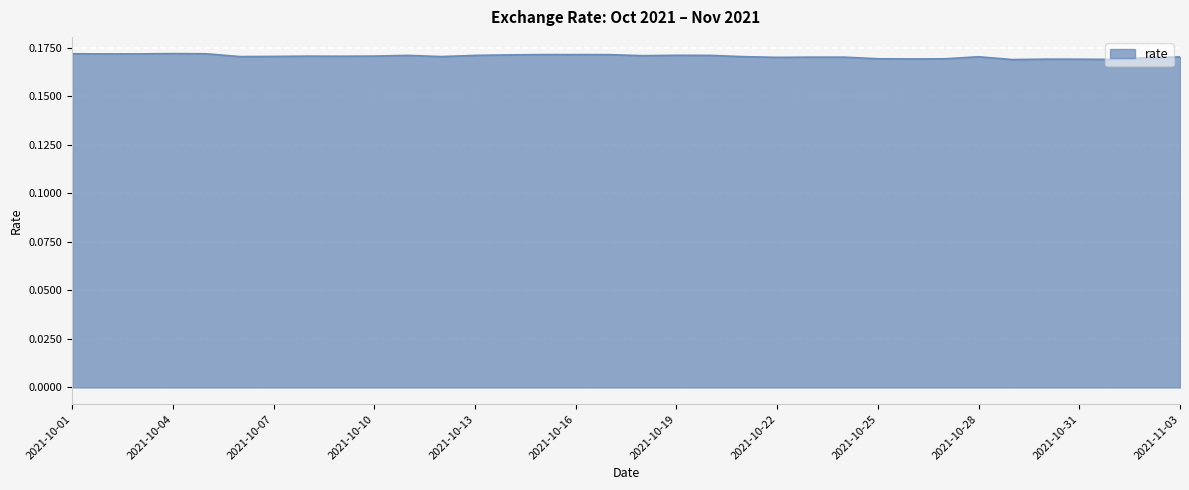

Reading right to left, what are all the values shown in this chart?

0.2	0.2	0.2	0.2	0.2	0.2	0.2	0.2	0.2	0.2	0.2	0.2	0.2	0.2	0.2	0.2	0.2	0.2	0.2	0.2	0.2	0.2	0.2	0.2	0.2	0.2	0.2	0.2	0.2	0.2	0.2	0.2	0.2	0.2